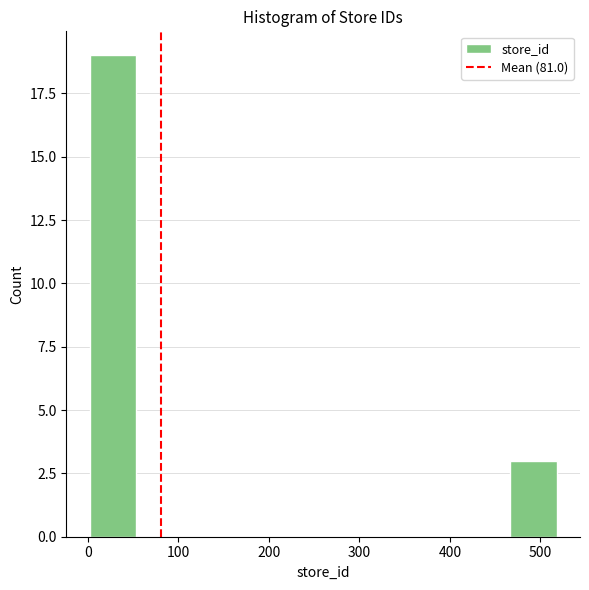

Reading left to right, list every bar in this chart as the range it spans on the x-axis followed by its height. Neither the bar edges nor the heights are printed on the chart, so give them approximately, as read against the axes.

0 to 50: 19
50 to 110: 0
110 to 160: 0
160 to 210: 0
210 to 260: 0
260 to 310: 0
310 to 360: 0
360 to 410: 0
410 to 470: 0
470 to 520: 3